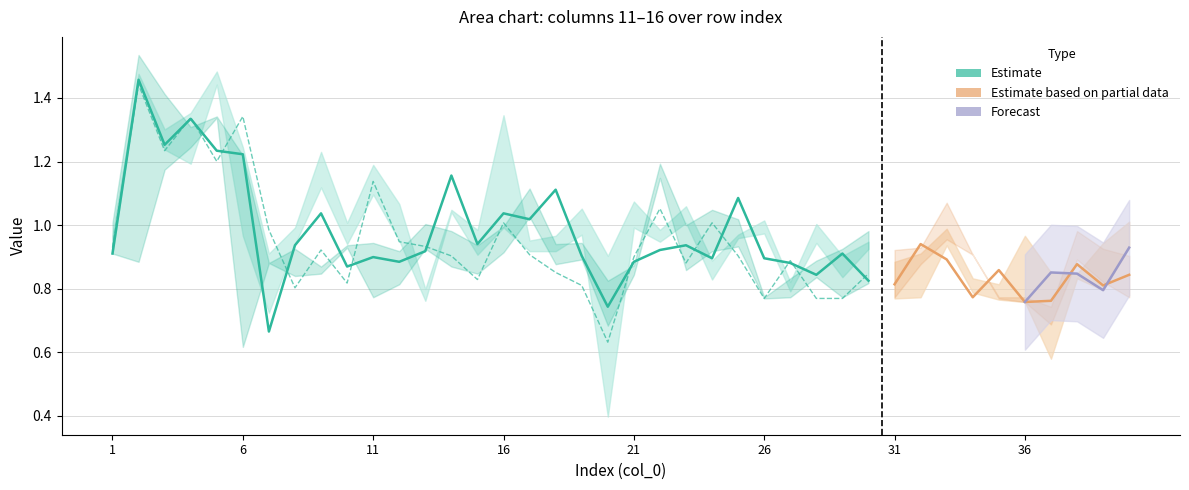

Is this an area chart (filled region under the line)?

No